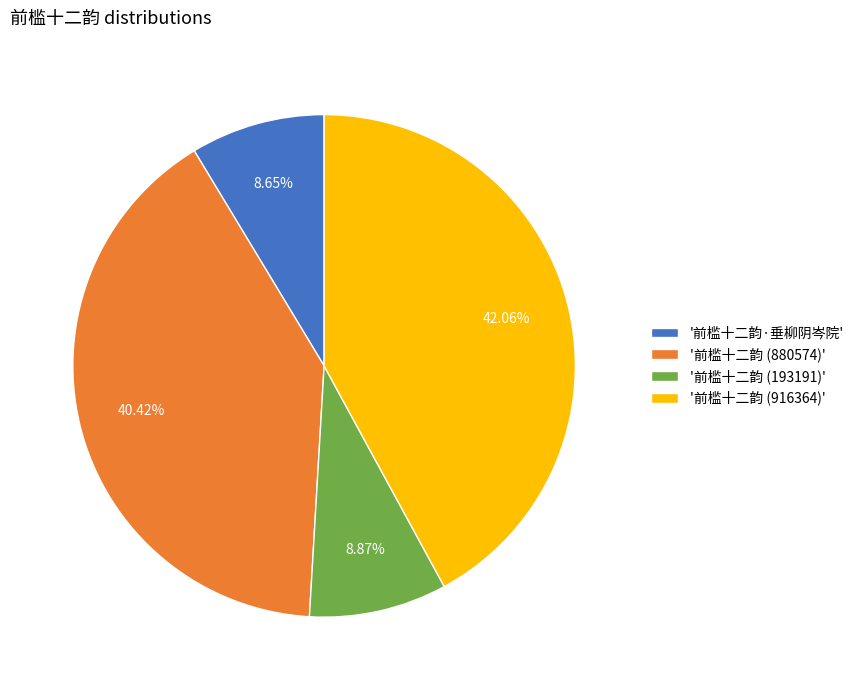

Combined, do '前槛十二韵·垂柳阴岑院' and '前槛十二韵 (880574)' account for over 50%?

No